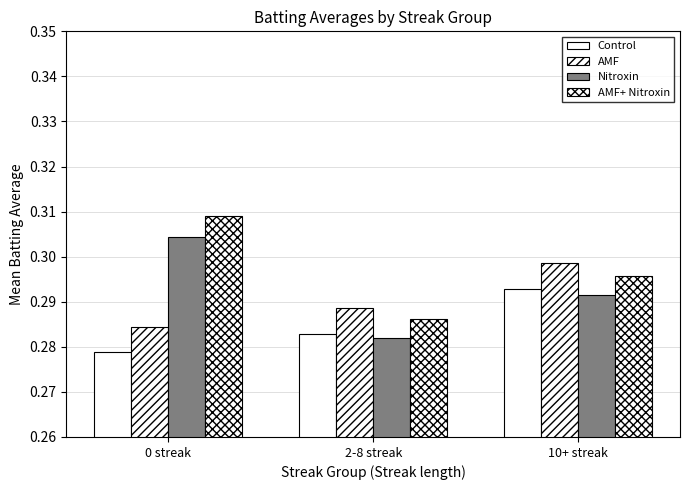

At which category is the sum across all series the highest?

10+ streak